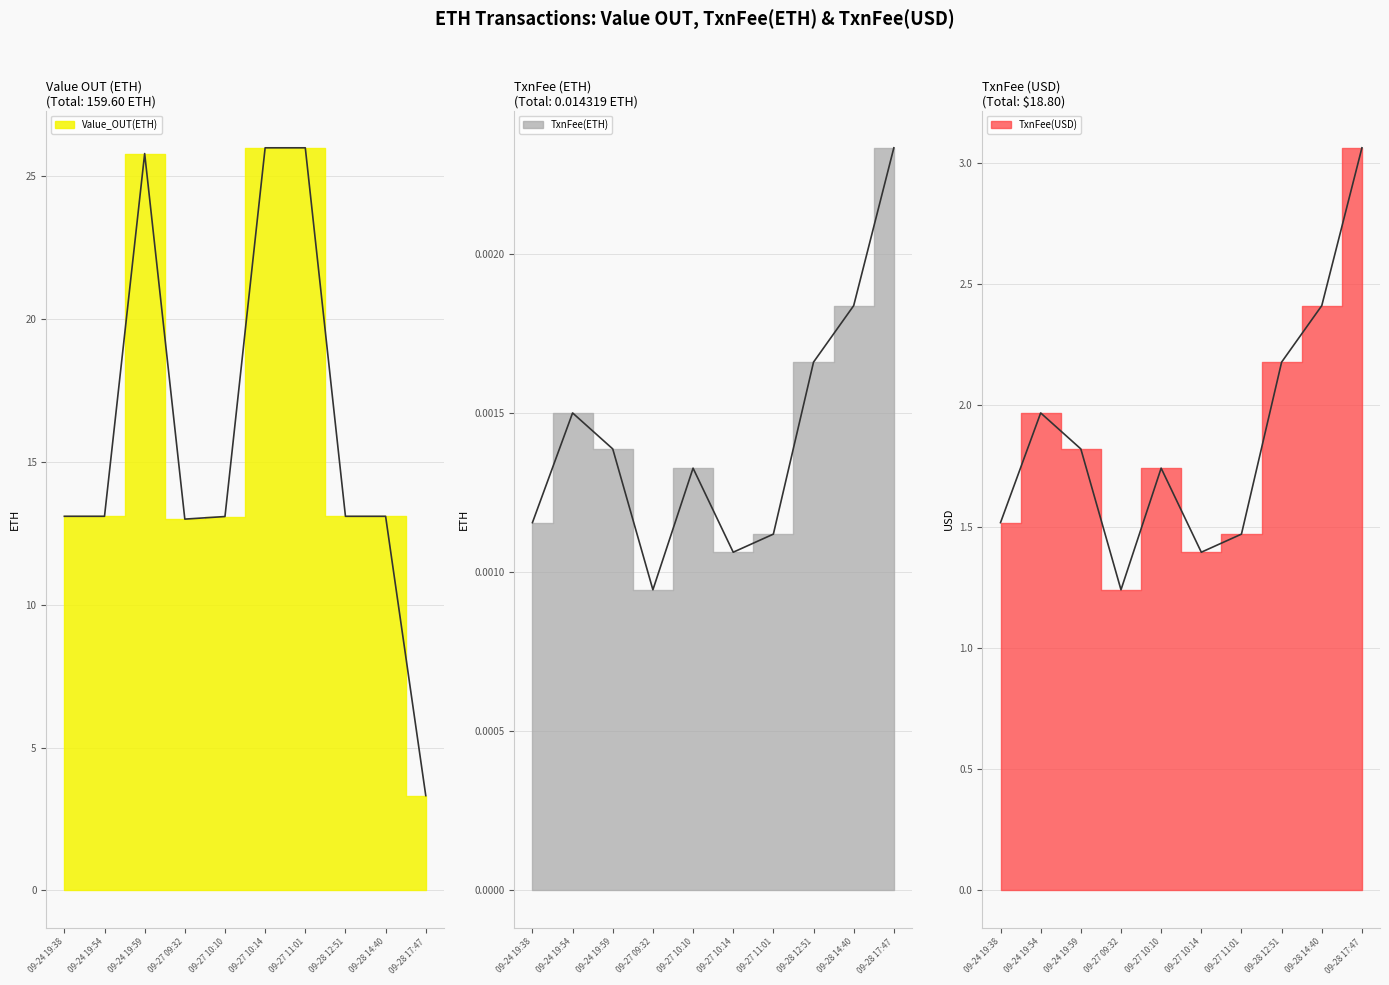

Which series has the widest spread of values?

Value_OUT(ETH)